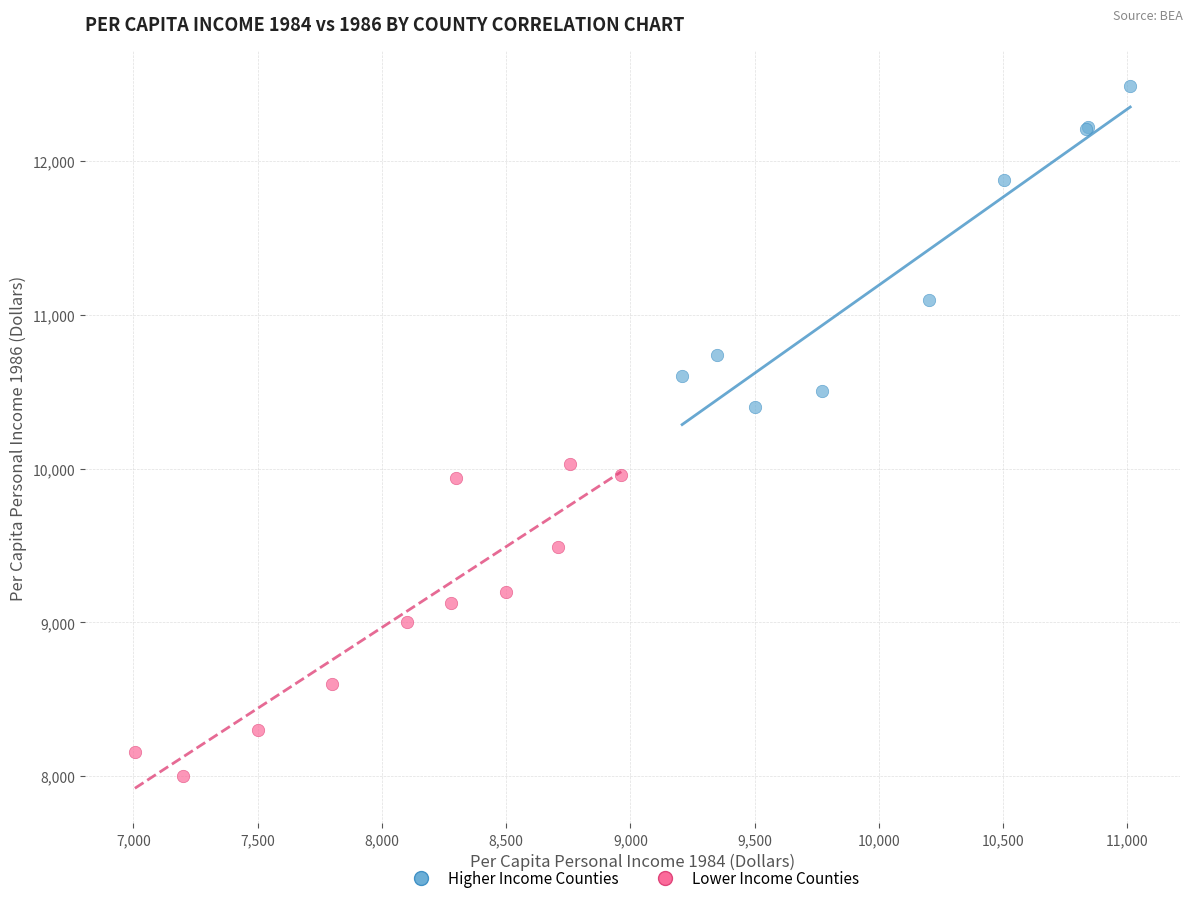

Which series has the widest spread of Y values?

Higher Income Counties